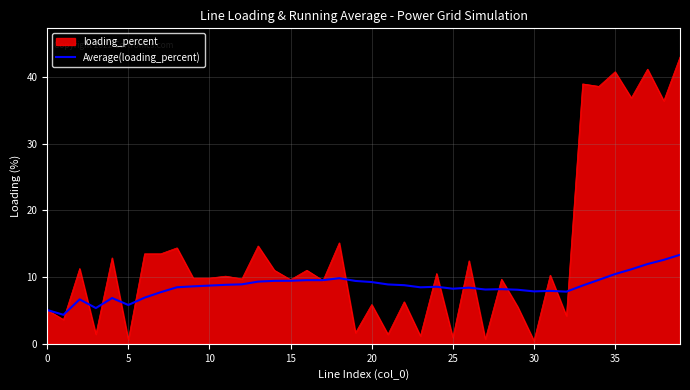

What is the minimum value shown in the chart?

0.5